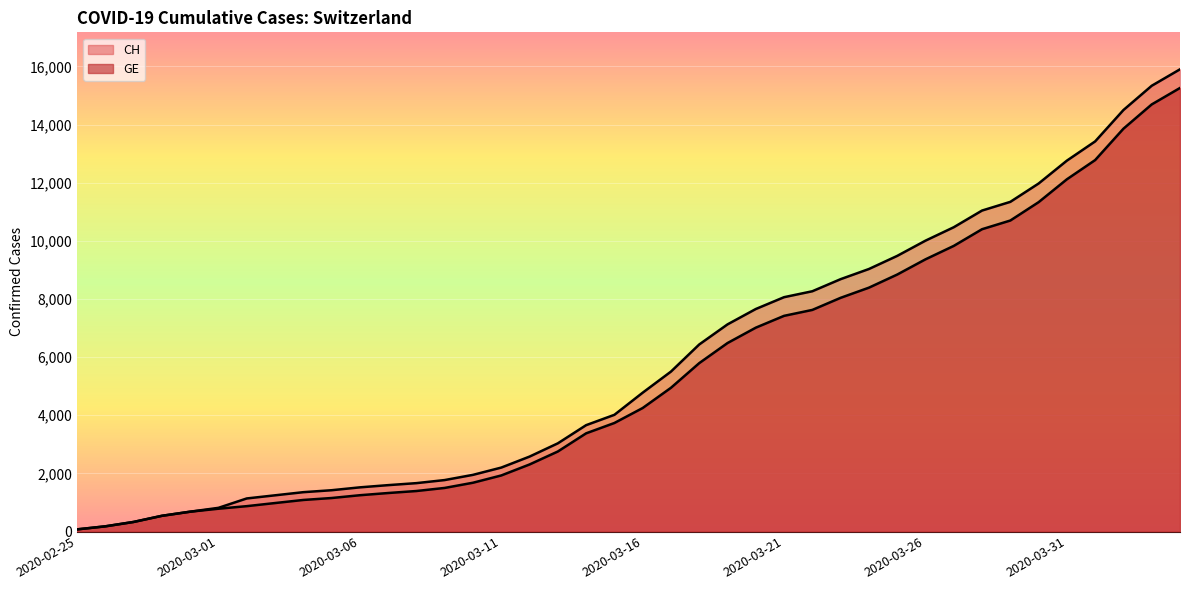

List the labels in order of CH value, smallest first.

2020-02-25, 2020-02-26, 2020-02-27, 2020-02-28, 2020-02-29, 2020-03-01, 2020-03-02, 2020-03-03, 2020-03-04, 2020-03-05, 2020-03-06, 2020-03-07, 2020-03-08, 2020-03-09, 2020-03-10, 2020-03-11, 2020-03-12, 2020-03-13, 2020-03-14, 2020-03-15, 2020-03-16, 2020-03-17, 2020-03-18, 2020-03-19, 2020-03-20, 2020-03-21, 2020-03-22, 2020-03-23, 2020-03-24, 2020-03-25, 2020-03-26, 2020-03-27, 2020-03-28, 2020-03-29, 2020-03-30, 2020-03-31, 2020-04-01, 2020-04-02, 2020-04-03, 2020-04-04